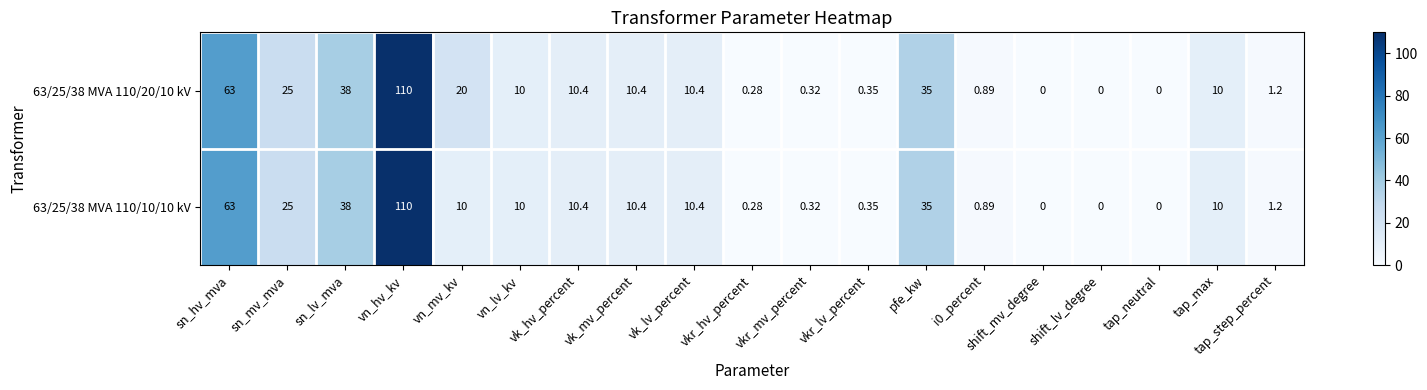

At which category is the sum across all series the highest?

vn_hv_kv